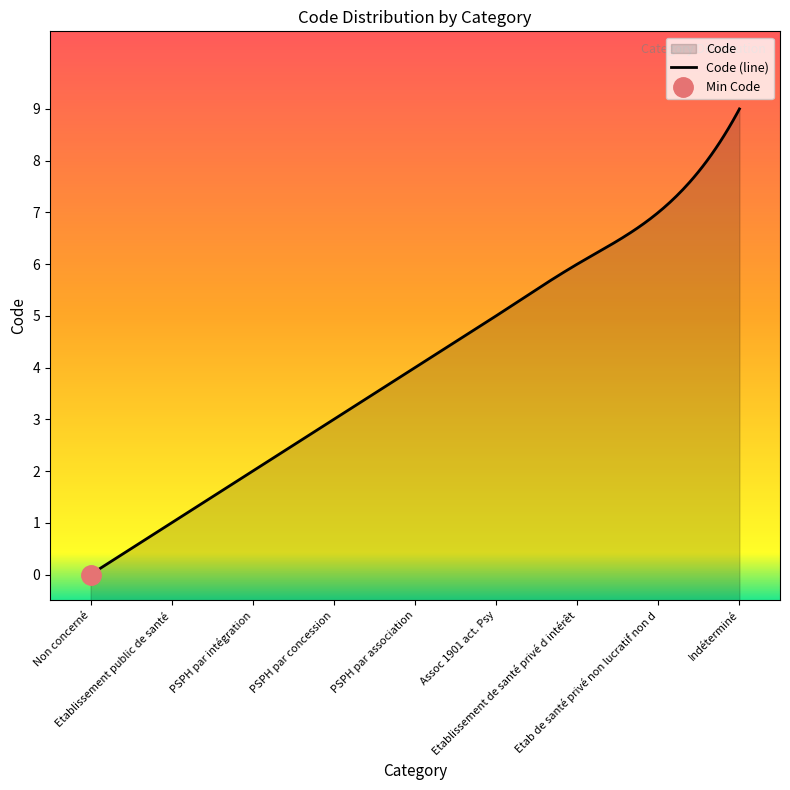

What is the difference between the values at PSPH par concession and Etablissement de santé privé d intérêt?

3